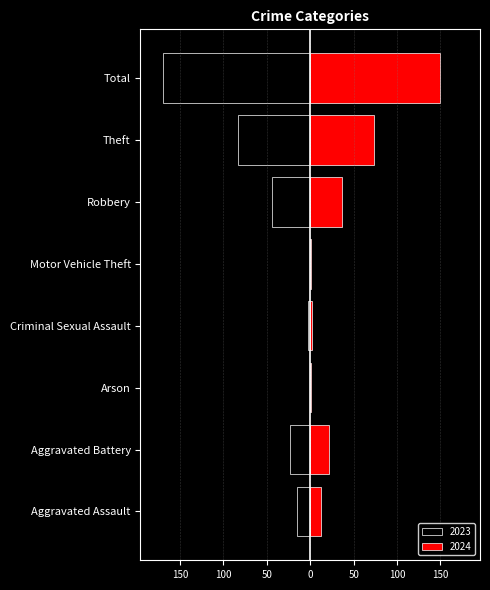

What value does the 2024 series have at Arson?

1